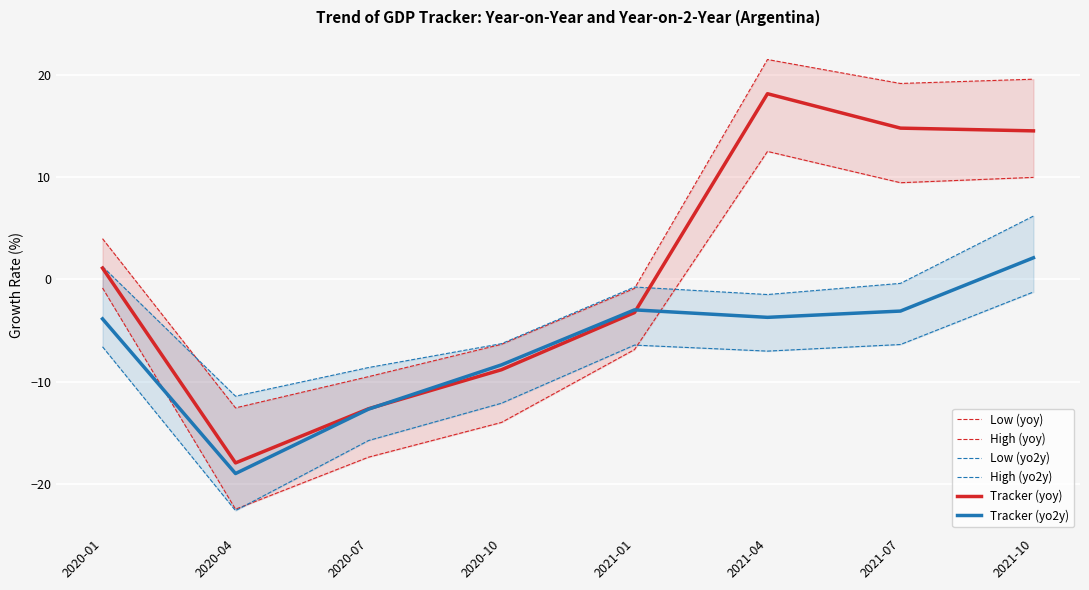

Between 2021-10 and 2021-04, which is larger?

2021-04